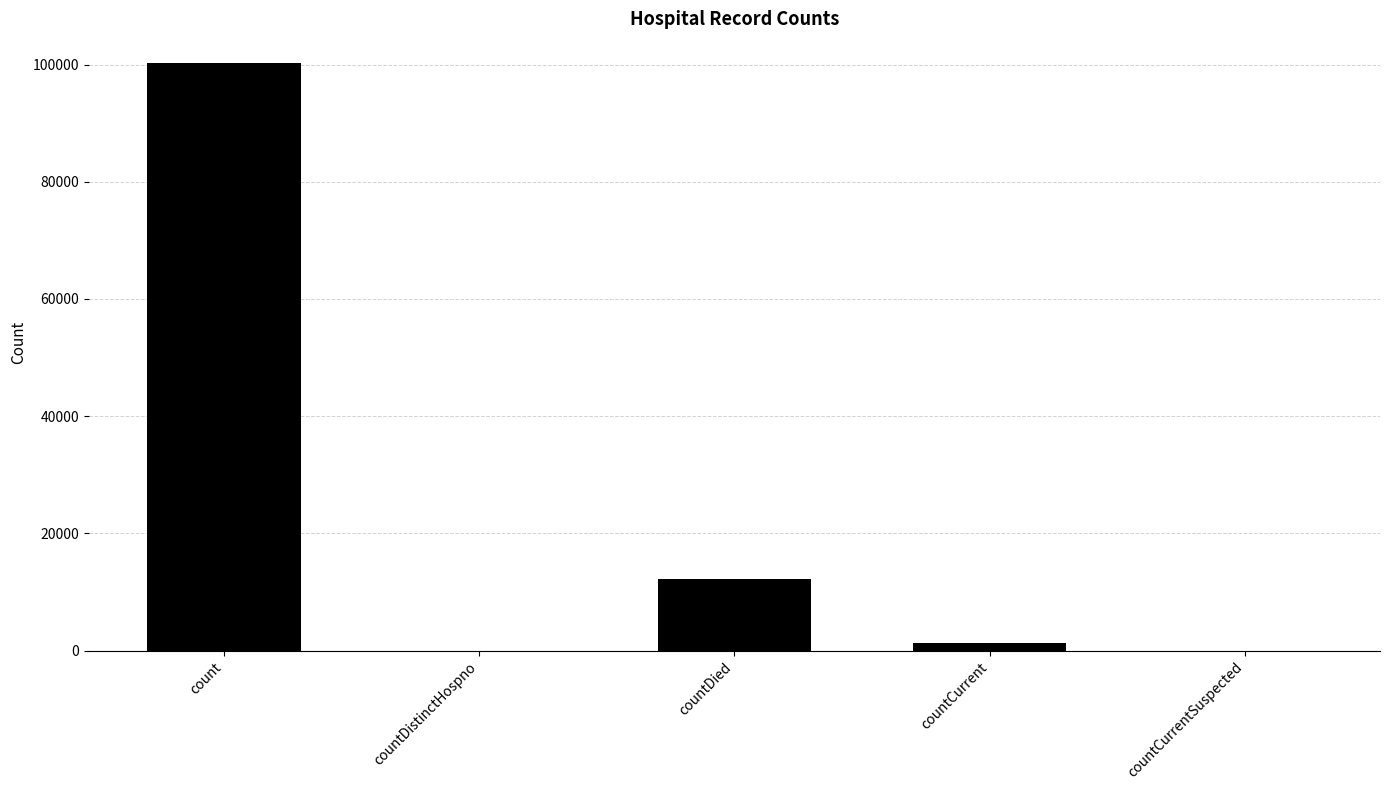

Count the number of categories in the chart.

5